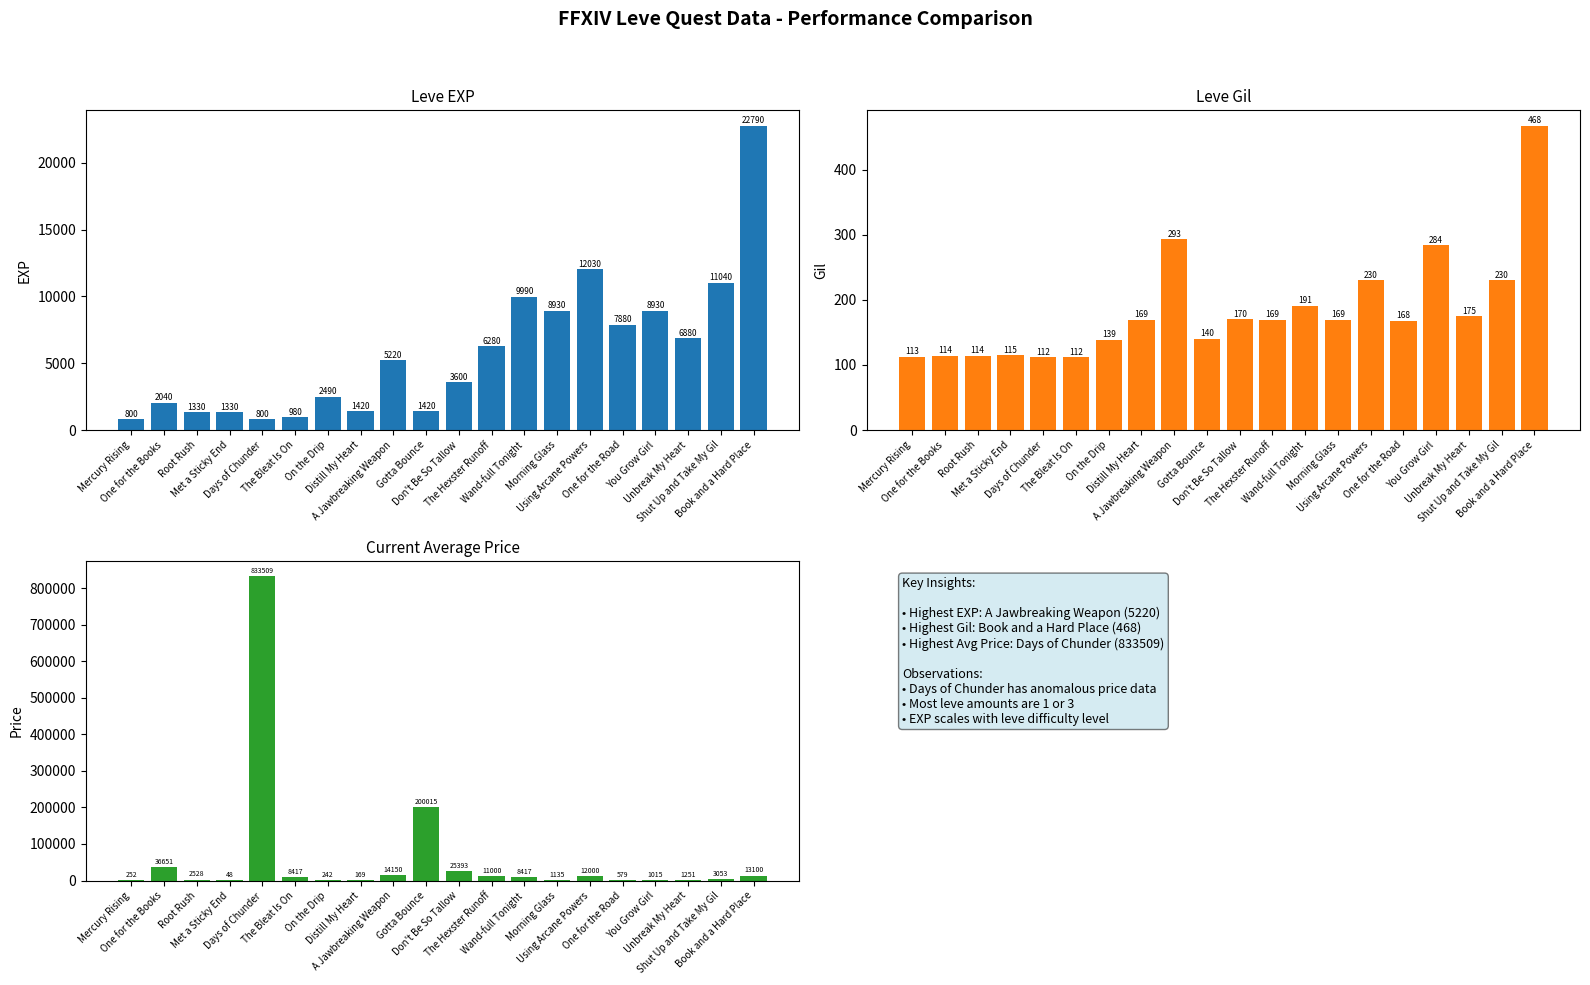

At Using Arcane Powers, list the series in order from largest to smallest.

Leve EXP, currentAveragePrice, Leve Gil